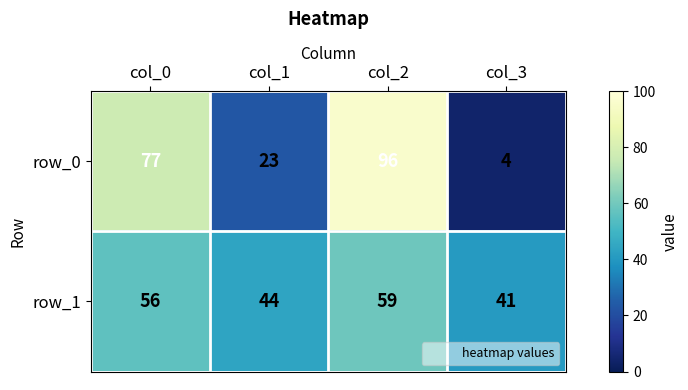

Count the number of categories in the chart.

4